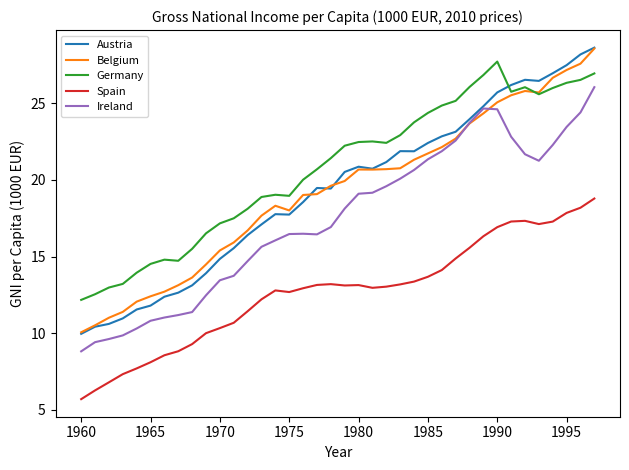

Which series has the largest total across all categories?

Germany